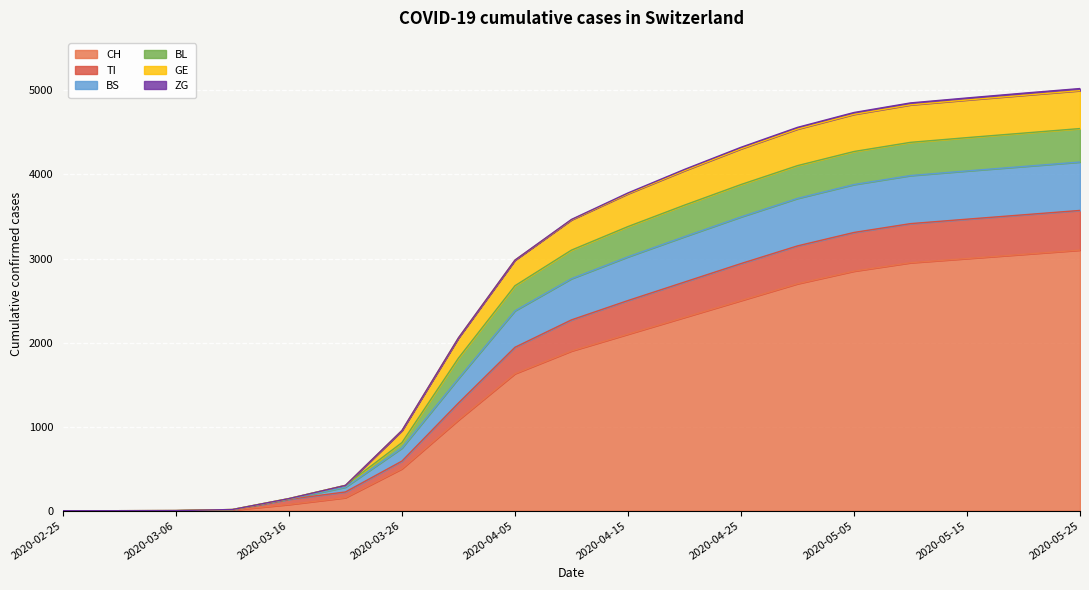

True or false: TI and GE intersect in this chart.

False